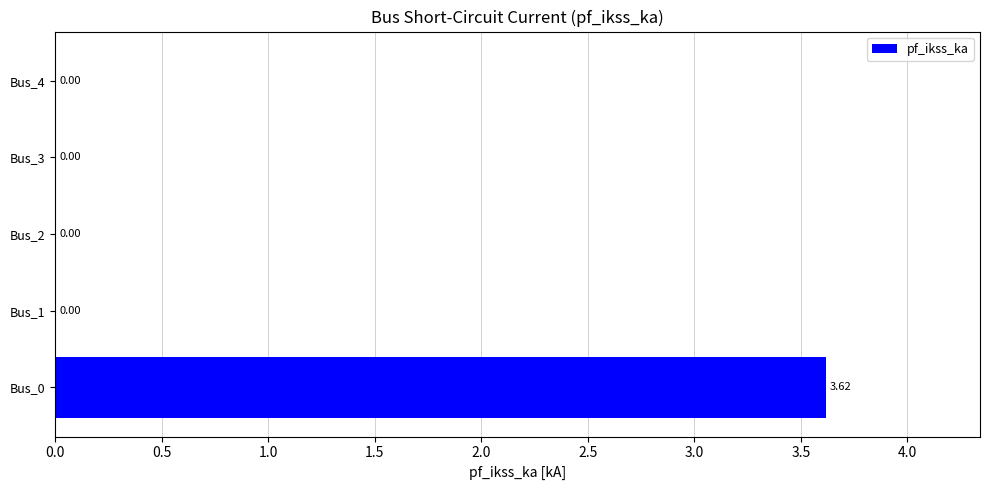

Between Bus_3 and Bus_0, which is larger?

Bus_0